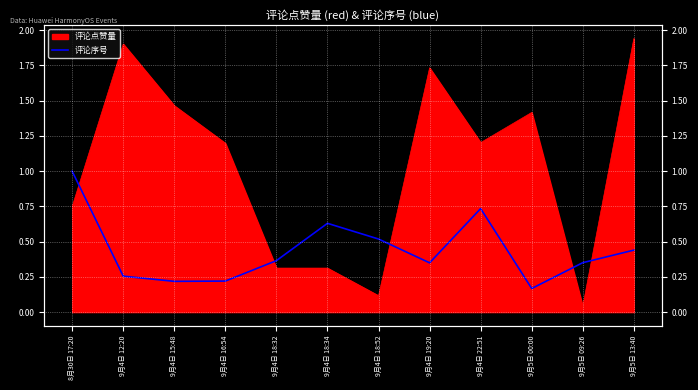

What is the difference between the second highest and minimum values?

0.6